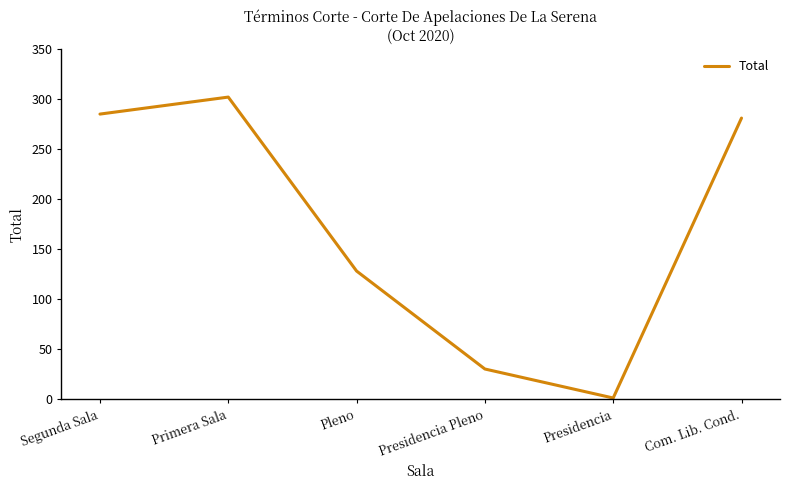

Which label corresponds to the smallest value in the chart?

Presidencia